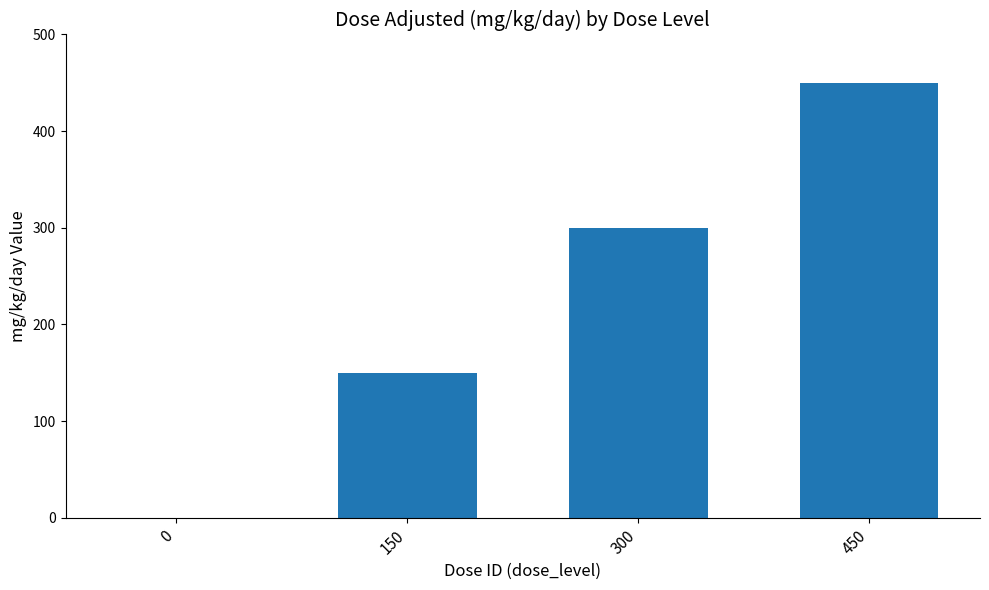

The chart shows a value of 241 at 150. True or false?

False